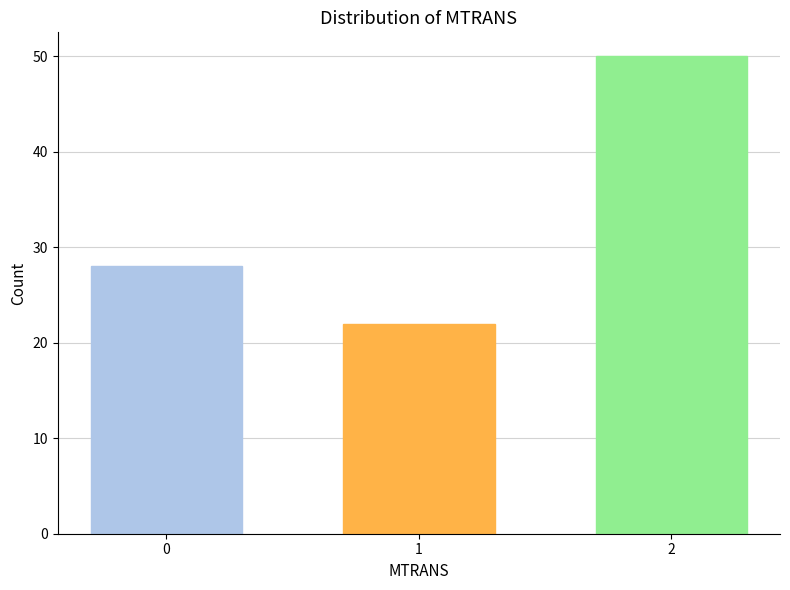

Does the chart contain any negative values?

No